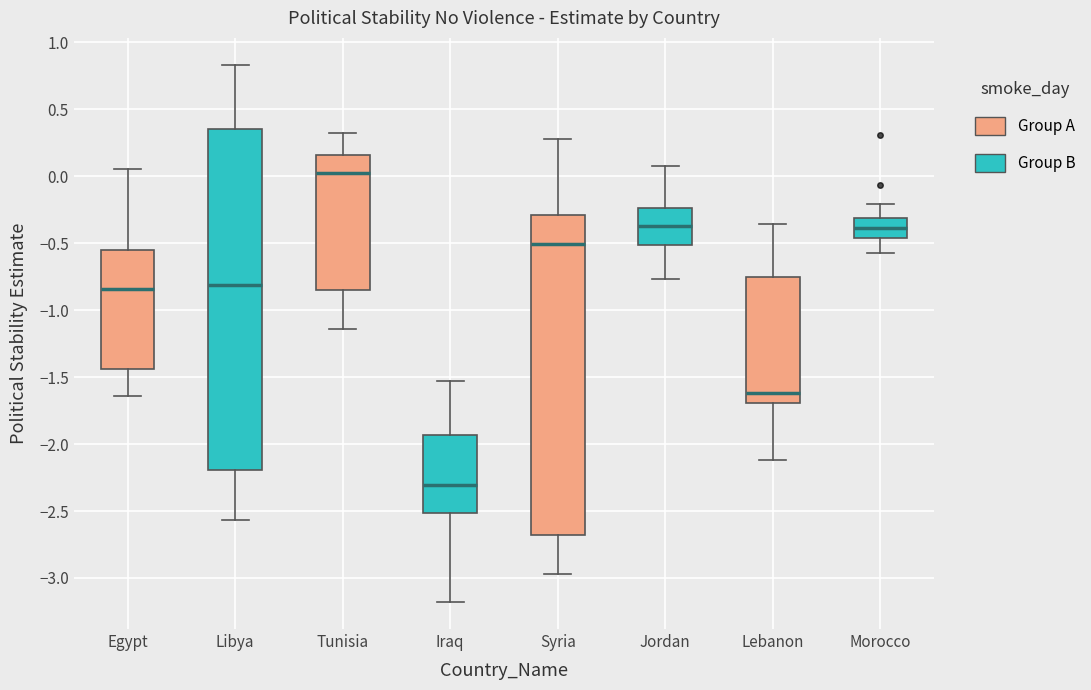

Which box has the highest median line?

Tunisia